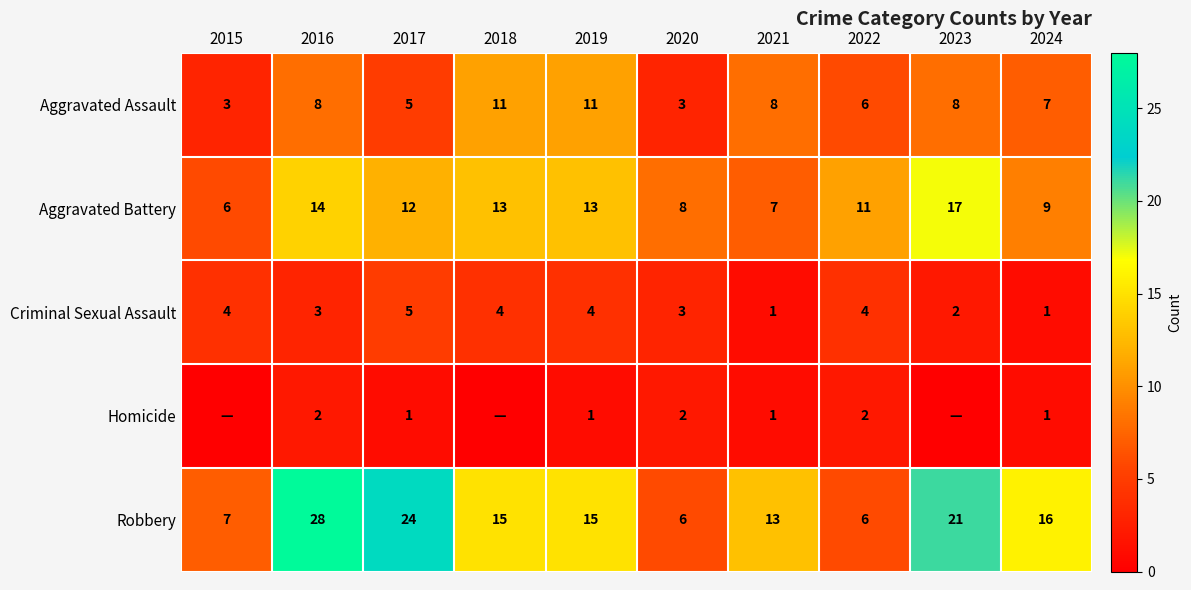

What is the maximum value for Criminal Sexual Assault?

5